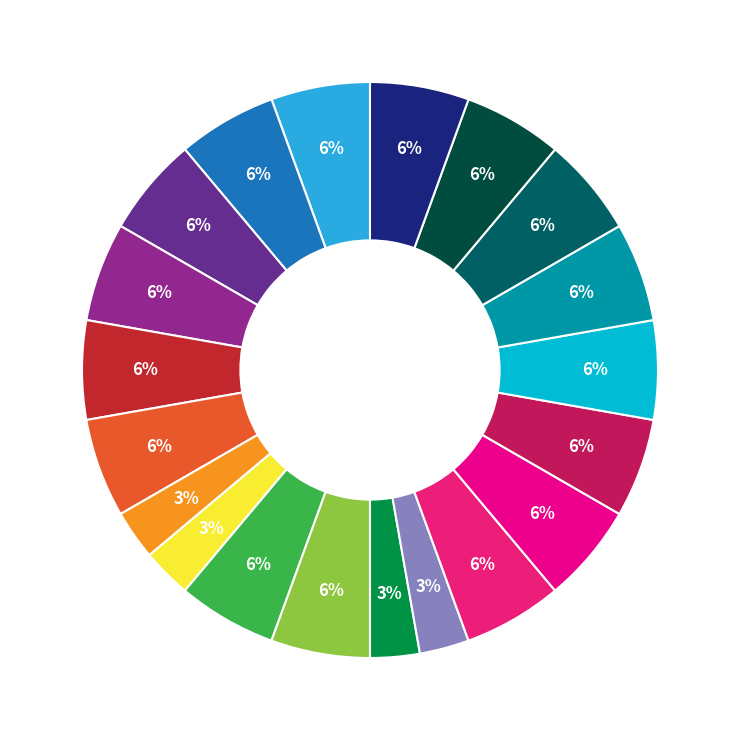

To the nearest percent, what is the average slice percentage?

5%